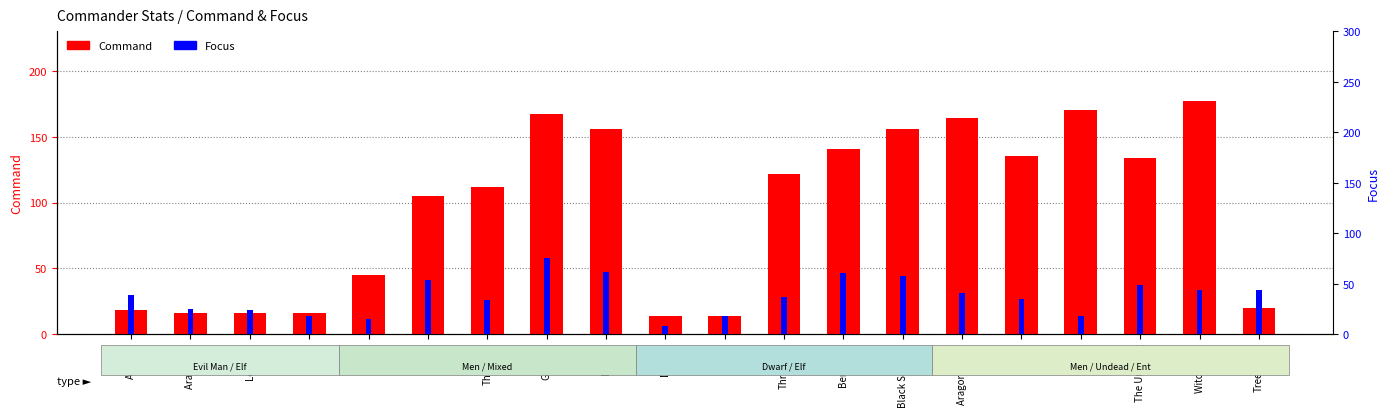

How many groups of bars are there?

20